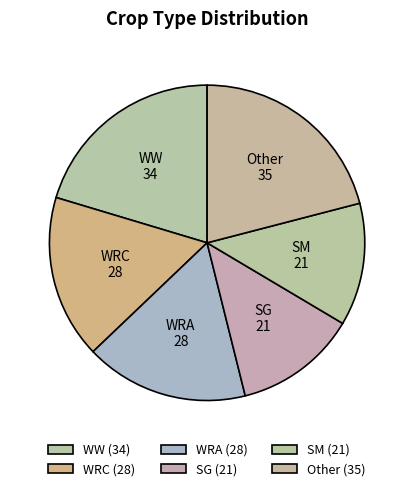

Which has a higher value, SG or WRC?

WRC